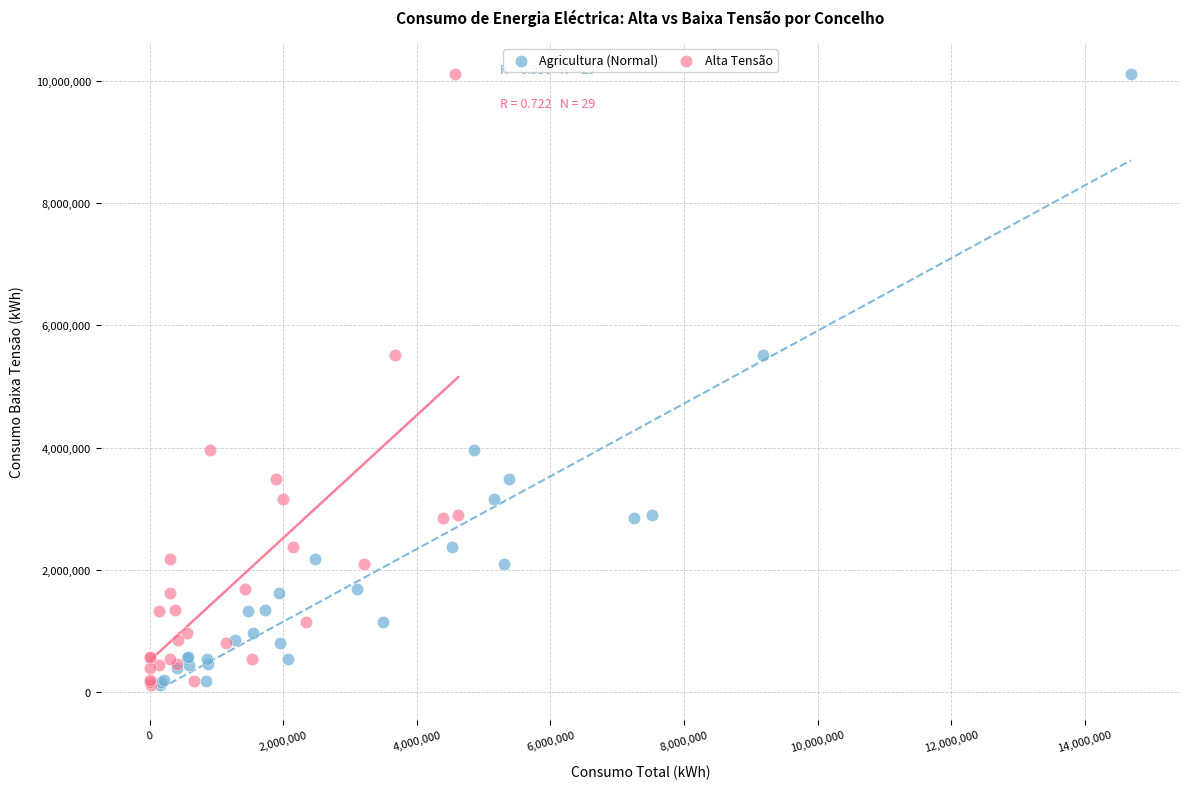

What are all the series names shown in the legend?

Agricultura (Normal), Alta Tensão